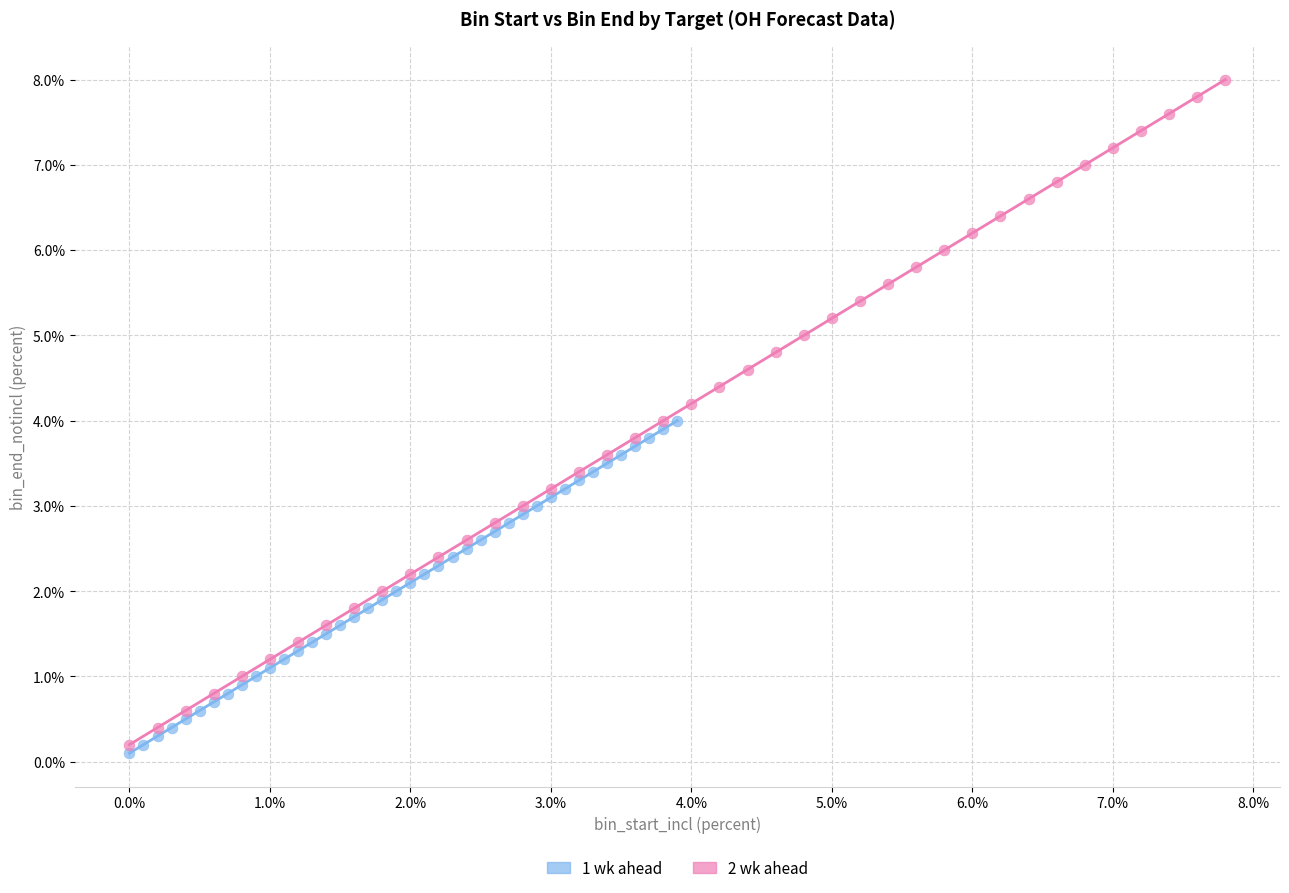

Which series reaches the maximum Y coordinate?

2 wk ahead